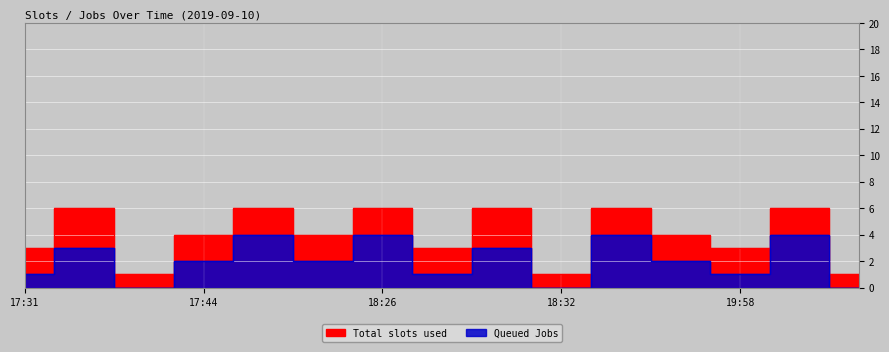

What position from the right is 17:31?

15